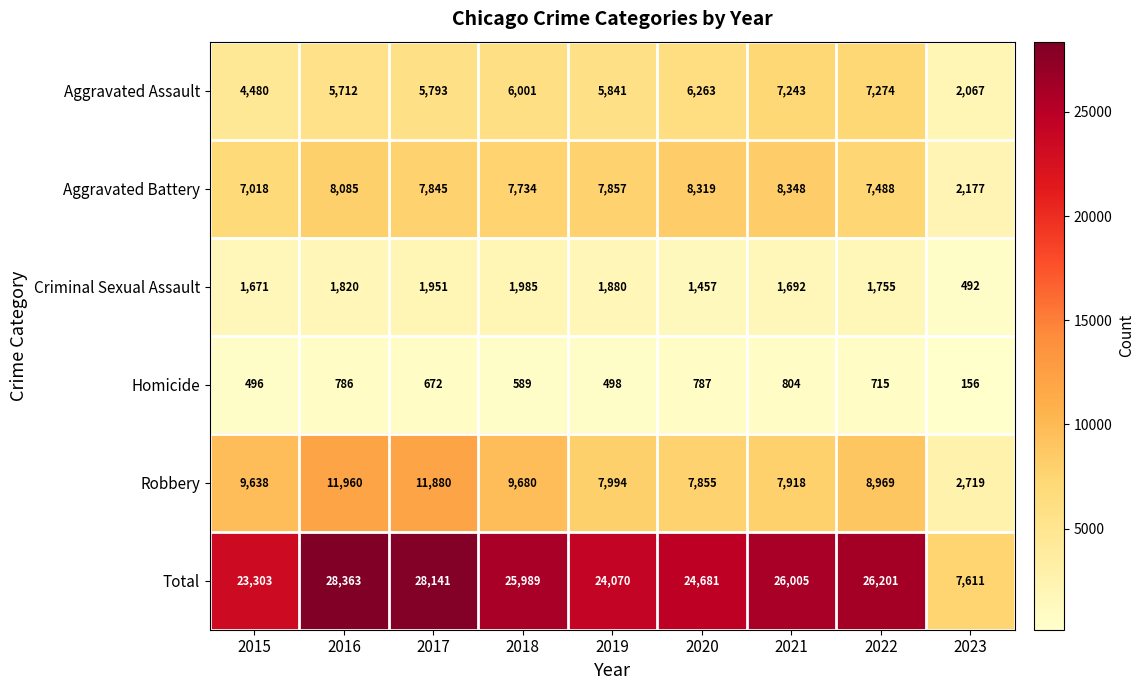

Is it true that Robbery equals 7918 at 2021?

True